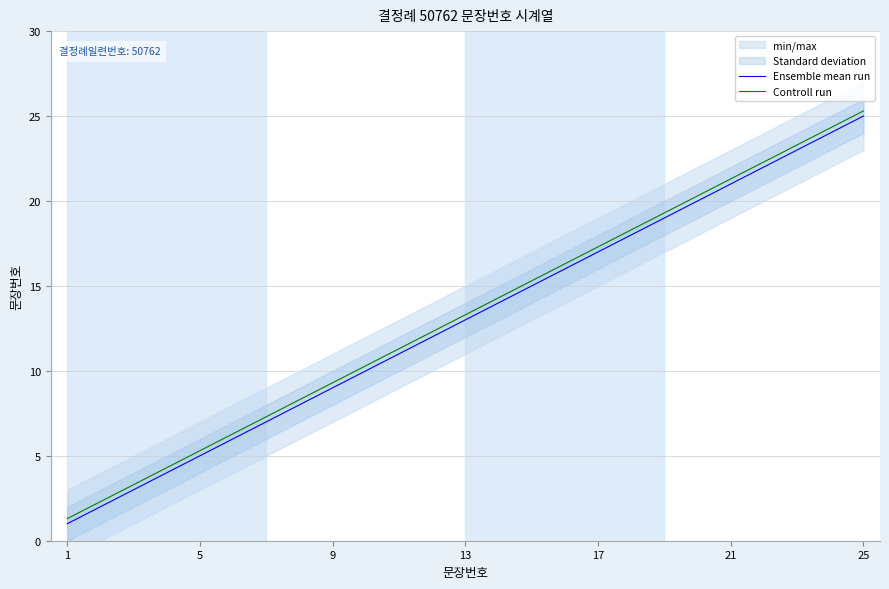

What is the minimum value for Controll run?

1.3